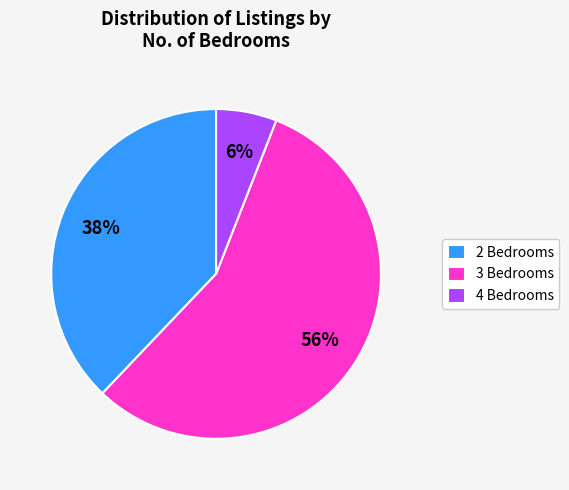

Rank the categories by value from lowest to highest.

4 Bedrooms, 2 Bedrooms, 3 Bedrooms